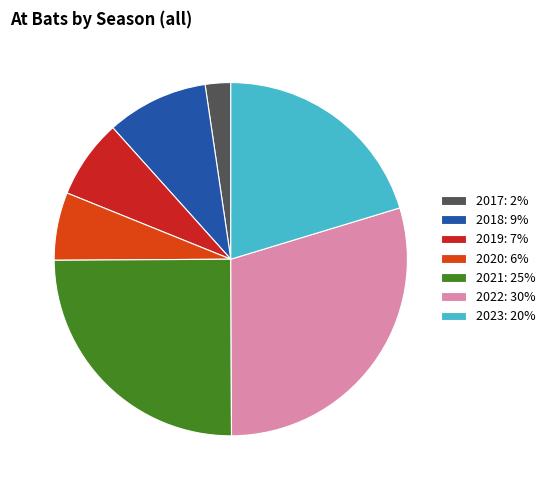

Between 2021 and 2019, which is larger?

2021